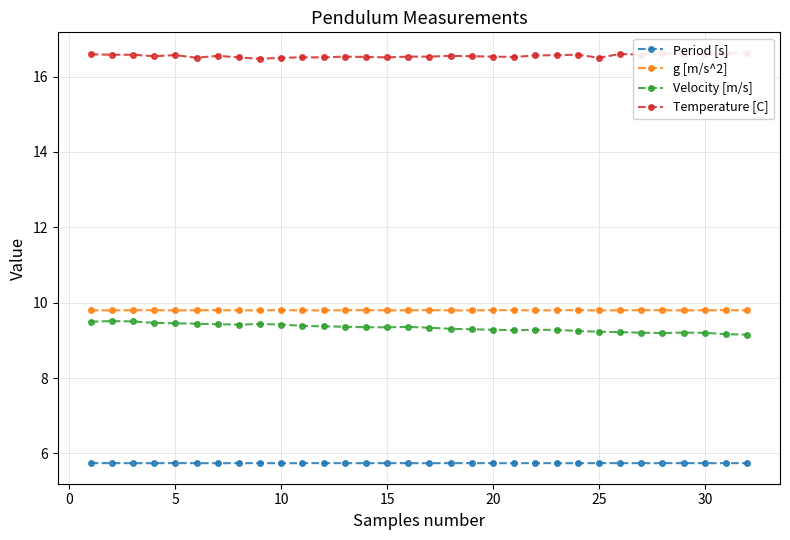

How many series are shown in this chart?

4